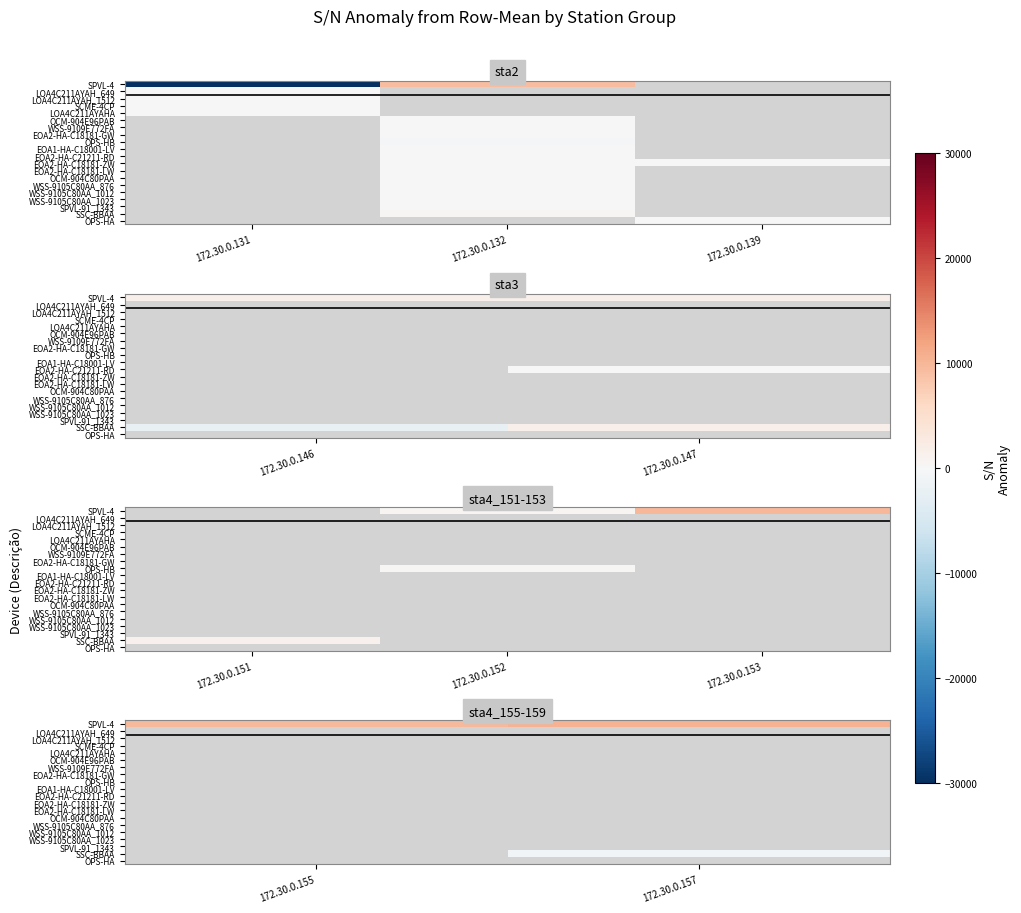

Count the number of categories in the chart.

2